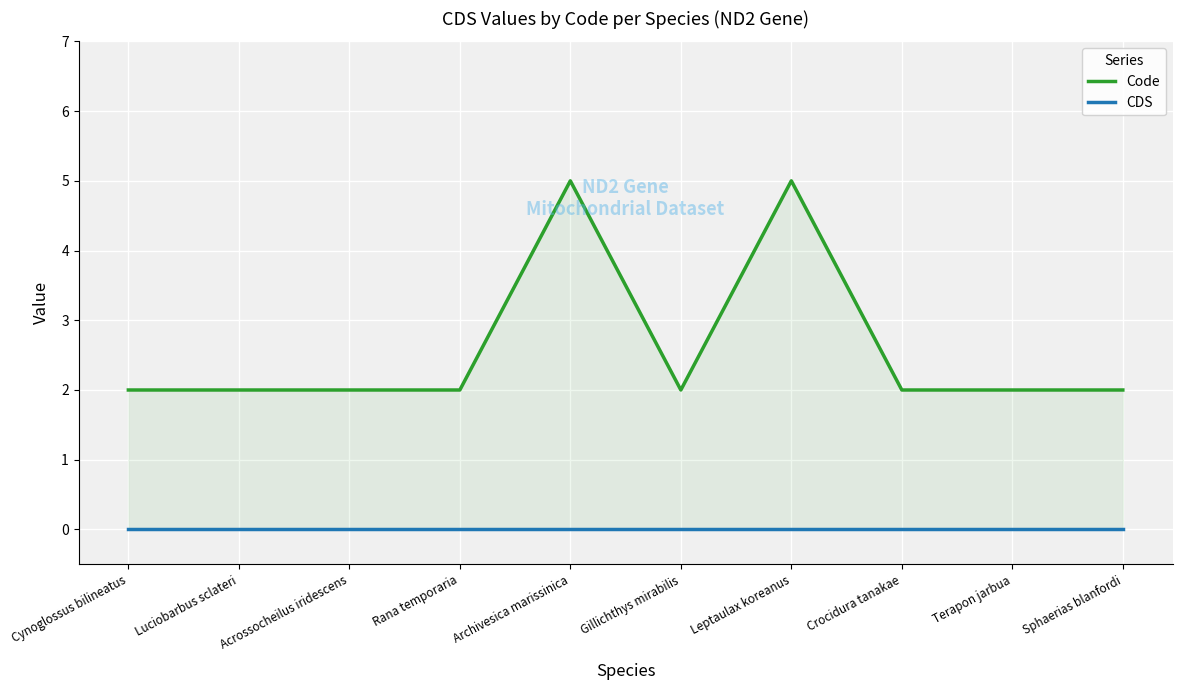

What is the total value across all series at Acrossocheilus iridescens?

2